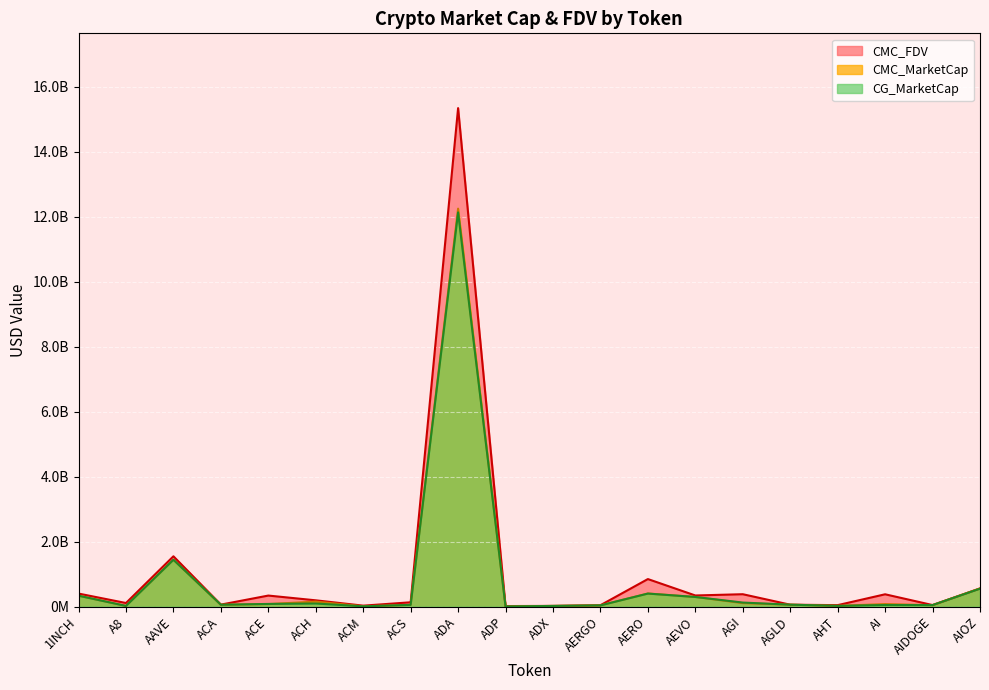

Reading left to right, what are all the values shown in this chart?

CMC_MarketCap: 336050239.5	21527251.0	1442568692.8	57427630.6	78066436.3	154787157.7	9548832.7	54135145.6	12248883705.6	5235484.5	21093341.9	38536353.9	403767483.1	297047844.2	107654004.4	59540345.2	23260556.0	78410097.6	43944572.5	559590791.2
CMC_FDV: 401524671.1	111028265.4	1548880833.1	61754688.7	340316562.6	193897638.4	29725996.1	133310138.9	15342816918.7	17168524.8	21965210.4	43299274.1	848132131.8	343016811.1	381760767.9	59540345.2	45420648.5	379595026.2	48265546.1	559590791.2
CG_MarketCap: 336142106.0	21527251.0	1442837865.0	57266248.0	82707303.0	95850471.0	9531717.0	54175494.0	12132818423.0	5236752.0	21027332.0	37799802.0	401289650.0	297078605.0	124932421.0	59570151.0	23260556.0	49341588.0	47499950.0	553006367.0